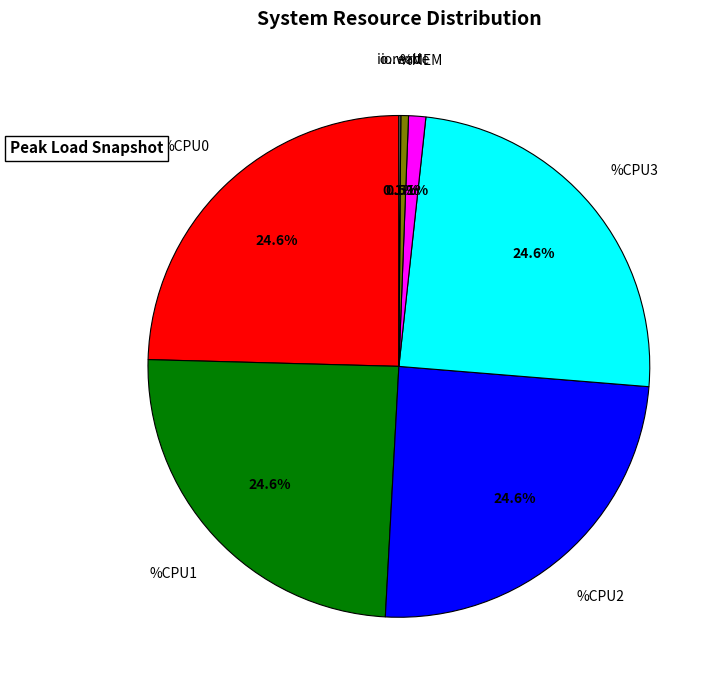

Is there any slice that represents more than half of the pie?

No